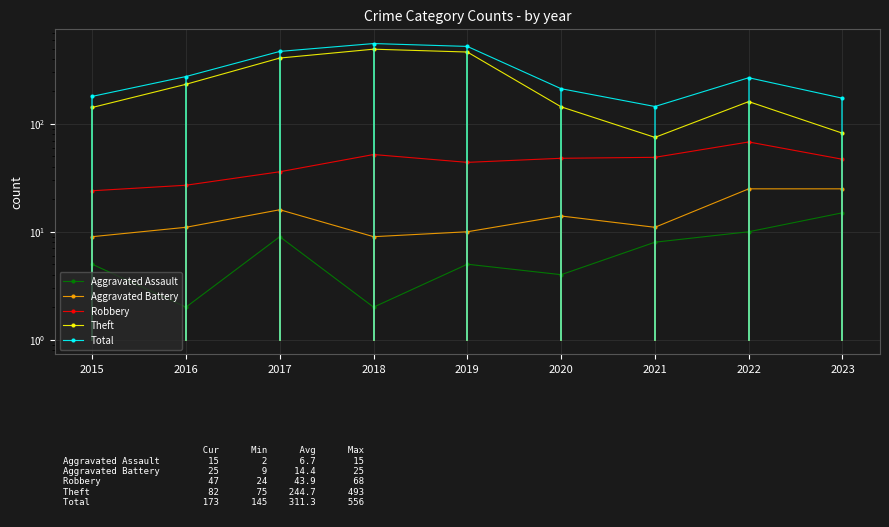

How many lines are shown in the chart?

5